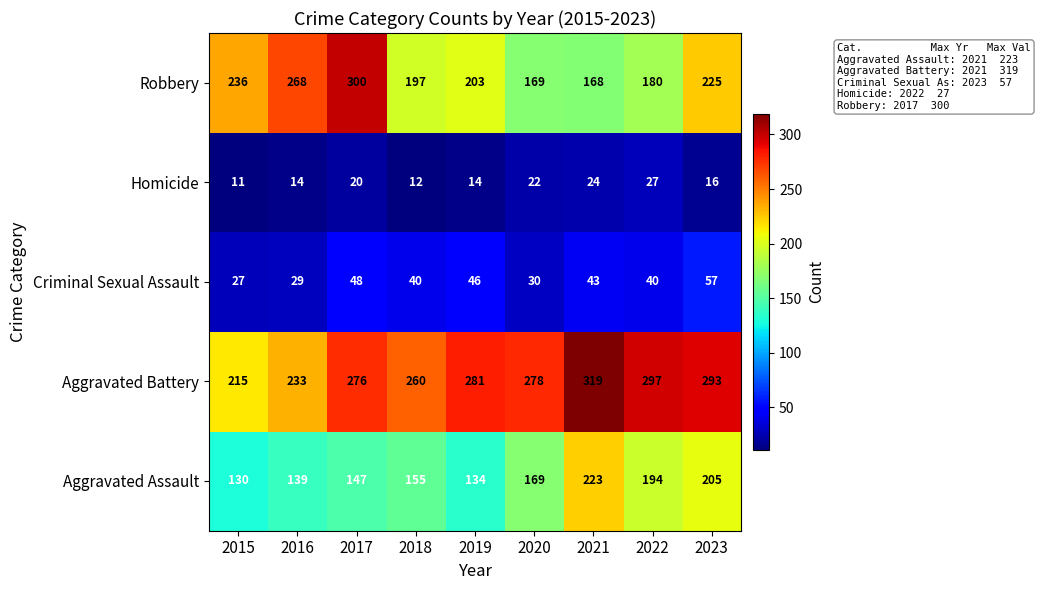

What is the difference between the highest and lowest values at 2018?

248